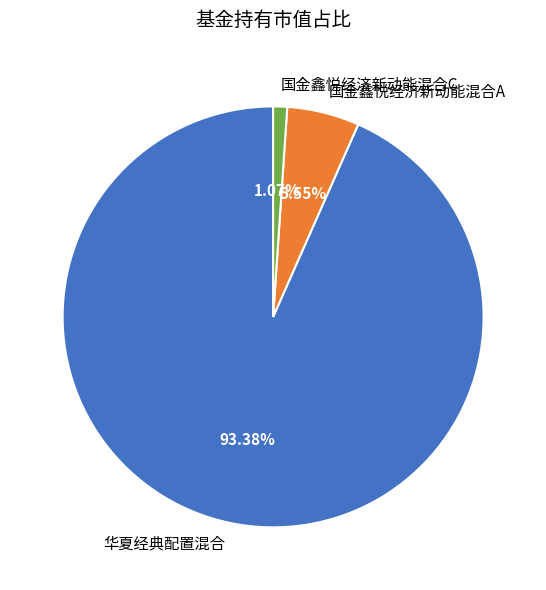

Is it true that 华夏经典配置混合 is 93% of the pie?

True